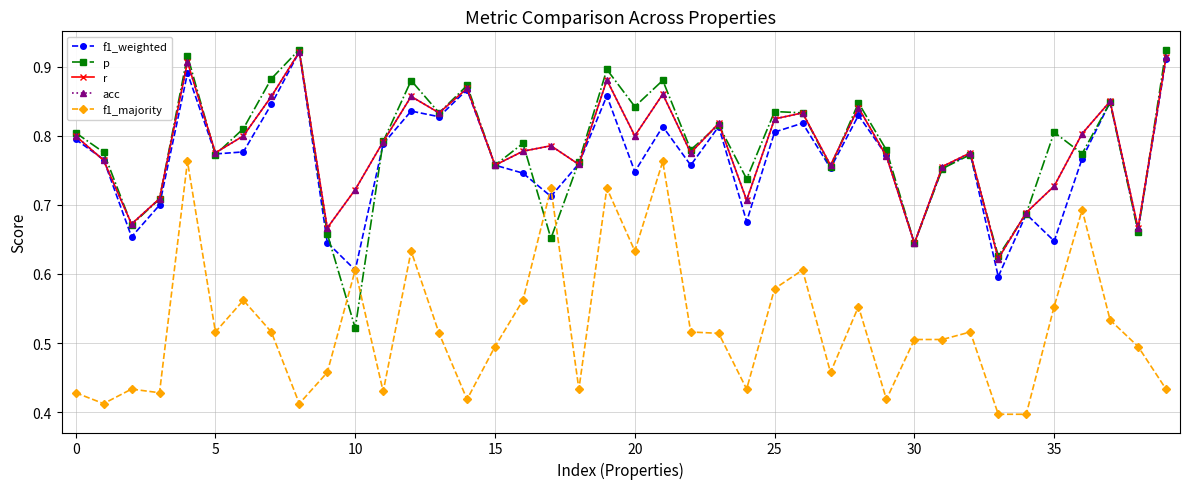

Is this an area chart (filled region under the line)?

No